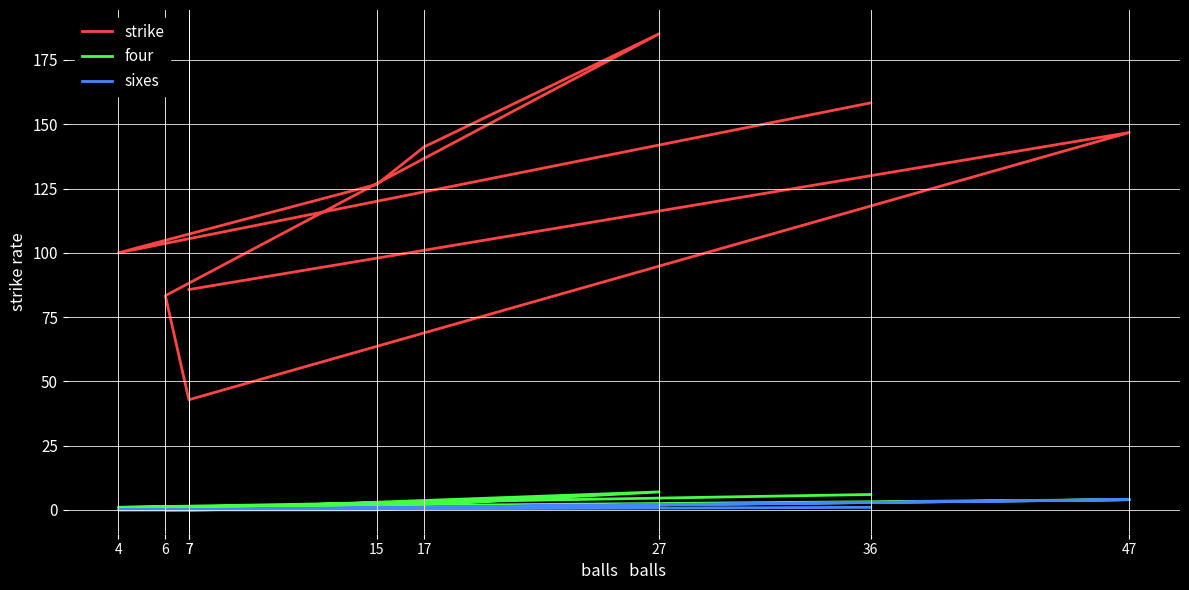

Which series has the largest total across all categories?

strike